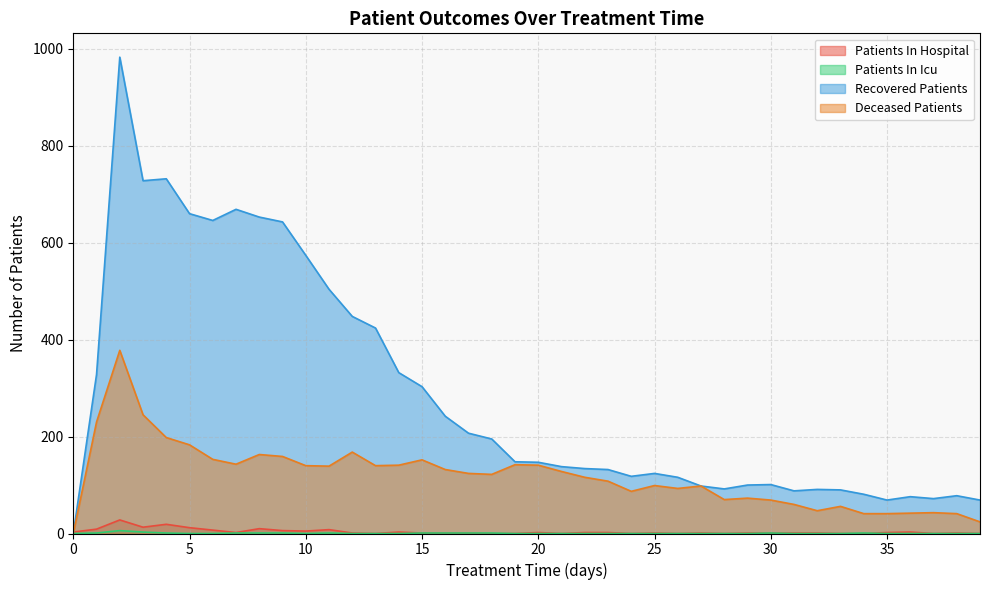

Where is deceased_patients nearest to the value 189?

5